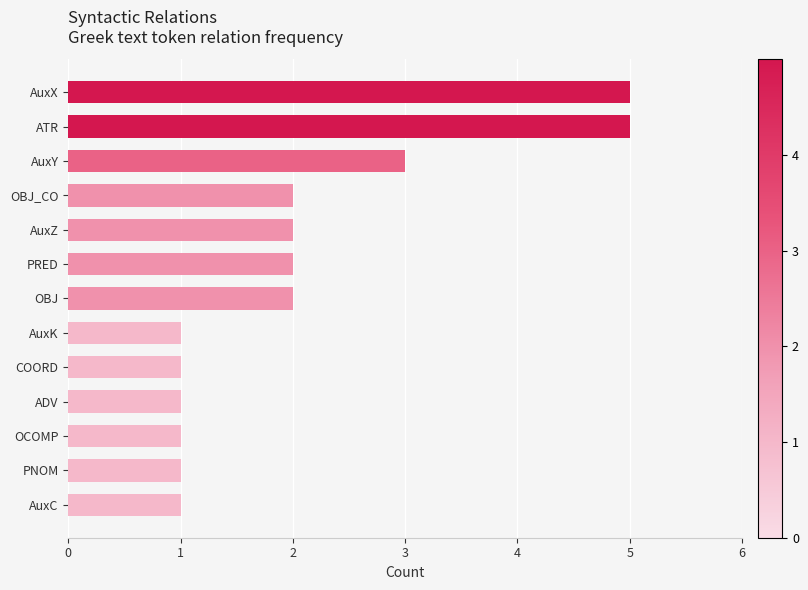

The chart shows a value of 2 at AuxZ. True or false?

True